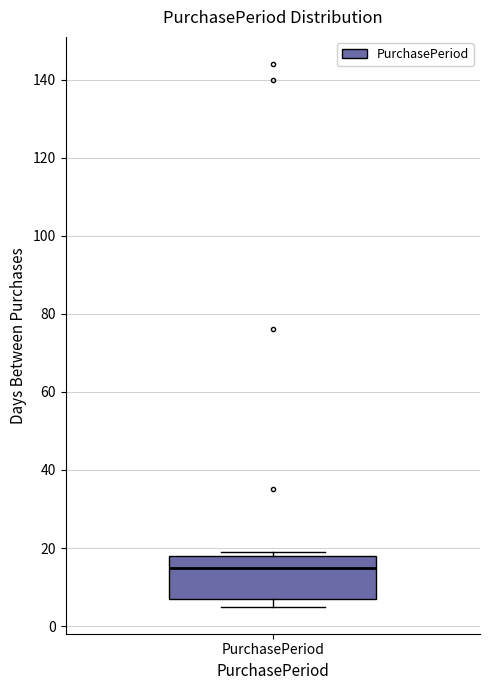

Where is the upper edge of the box for PurchasePeriod on the y-axis? The values are not printed on the chart, so give them approximately, as read against the axis.

18